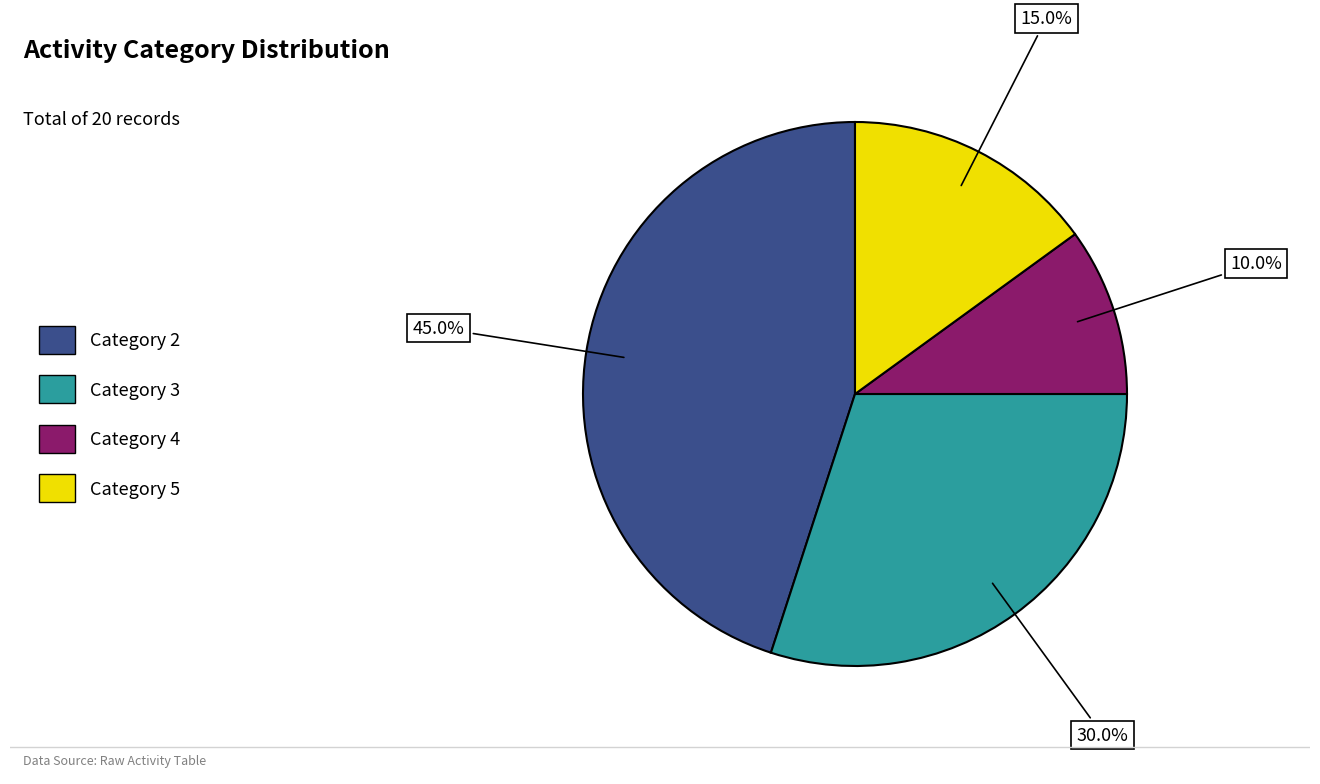

To the nearest percent, what is the difference between the largest and smallest slice percentages?

35%